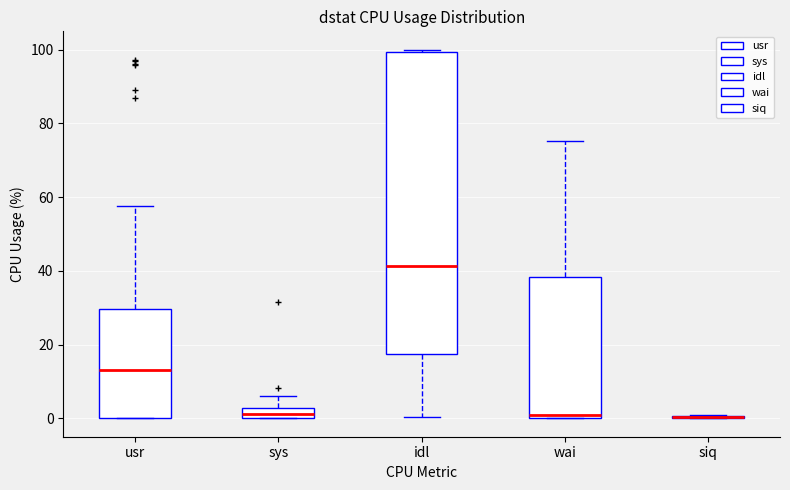

Comparing the boxes themselves (not the whiskers), which one is the tallest?

idl